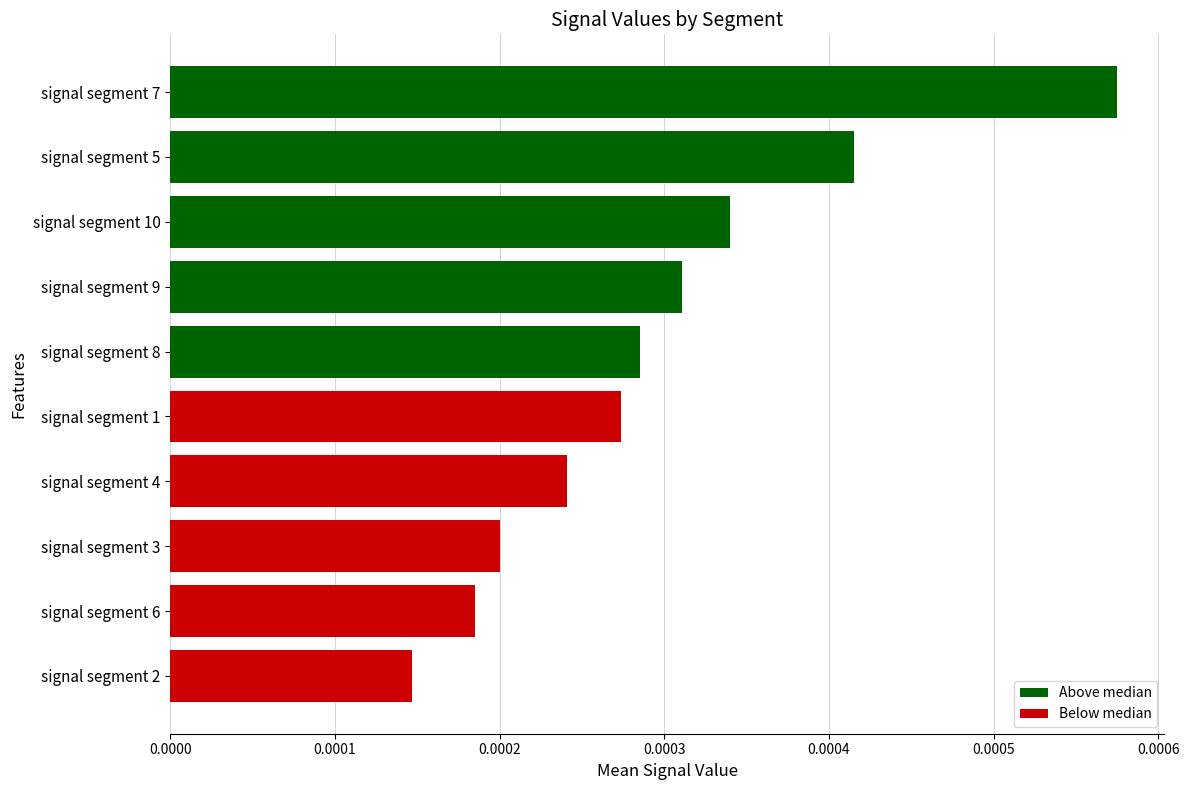

Which has a higher value, signal segment 3 or signal segment 4?

signal segment 4